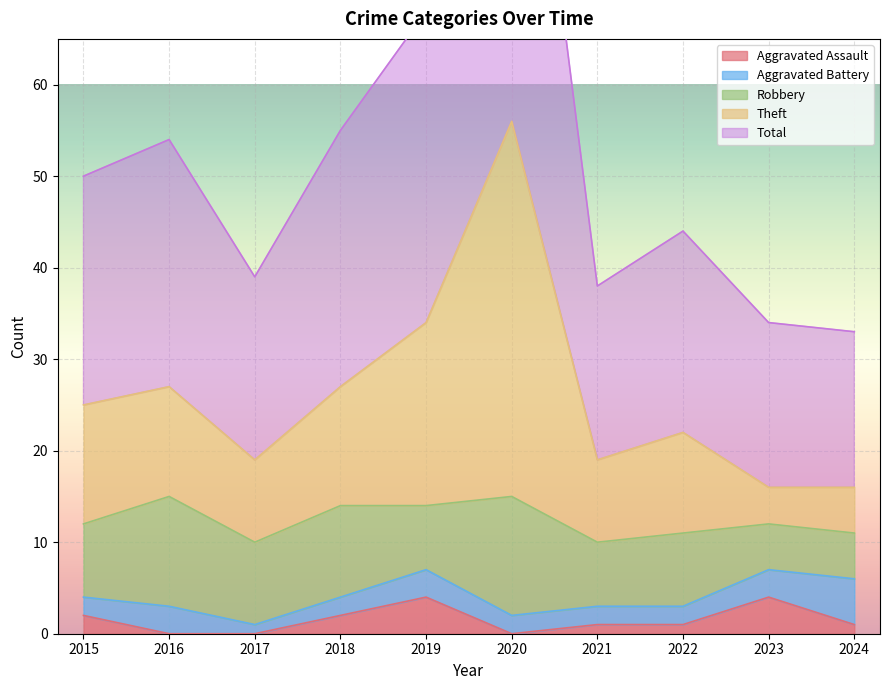

The Aggravated Assault series shows 0 at 2020. True or false?

True